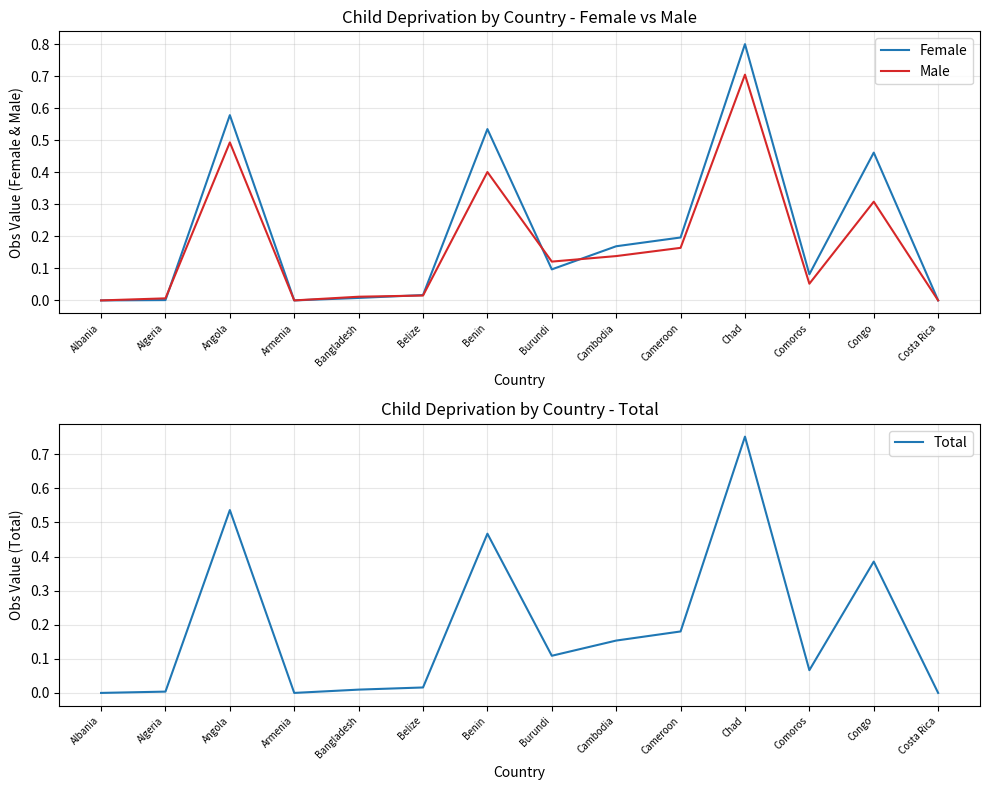

Which series ends up on top after the final intersection of Male and Total?

Total